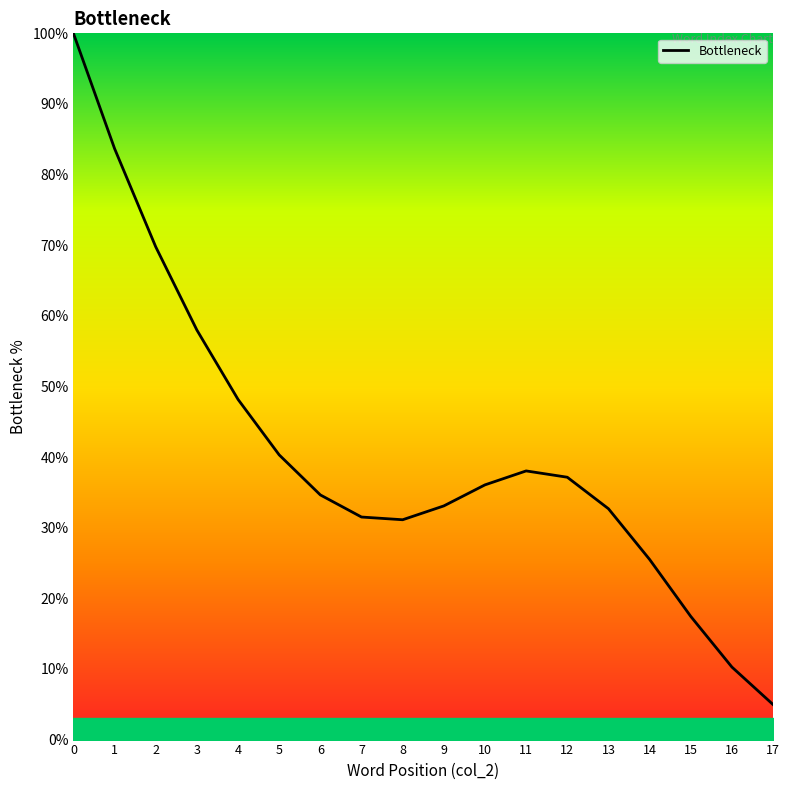

What is the maximum value shown in the chart?

100.0